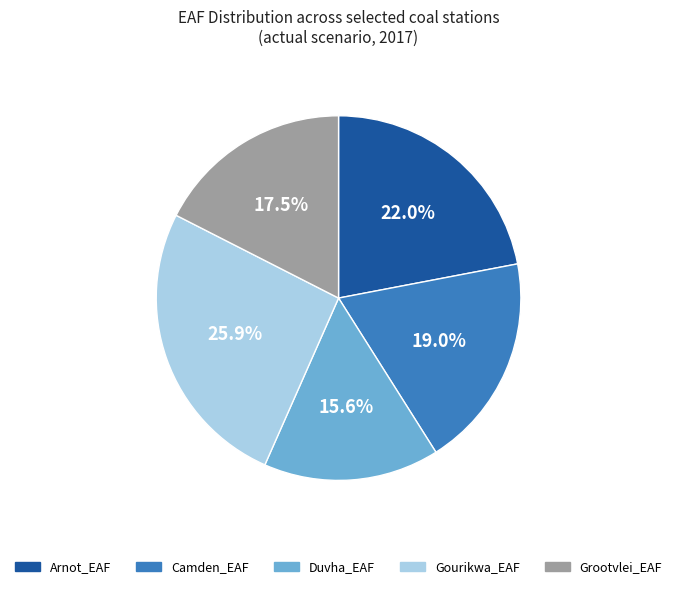

Which slice is the smallest?

Duvha_EAF